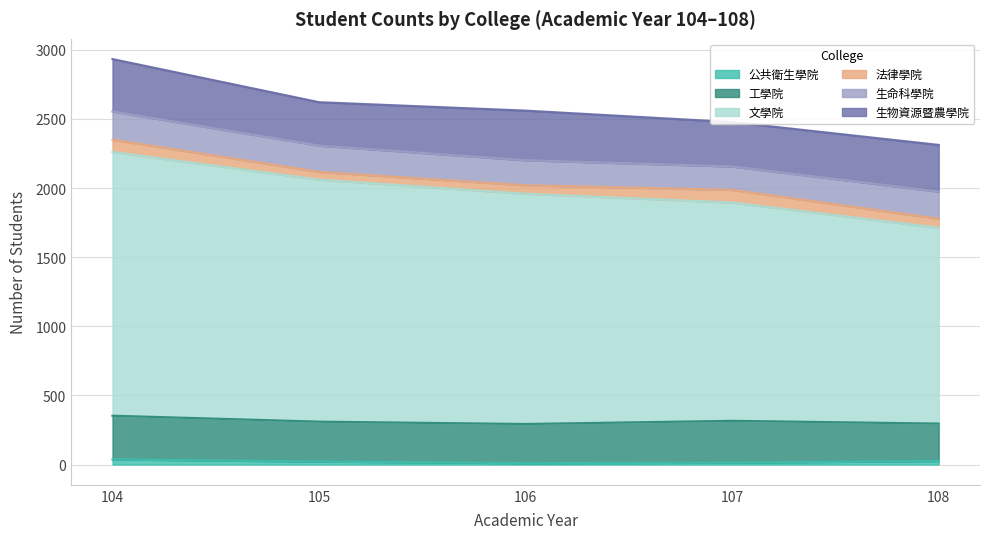

At which category does 生命科學院 reach its first local valley?

107